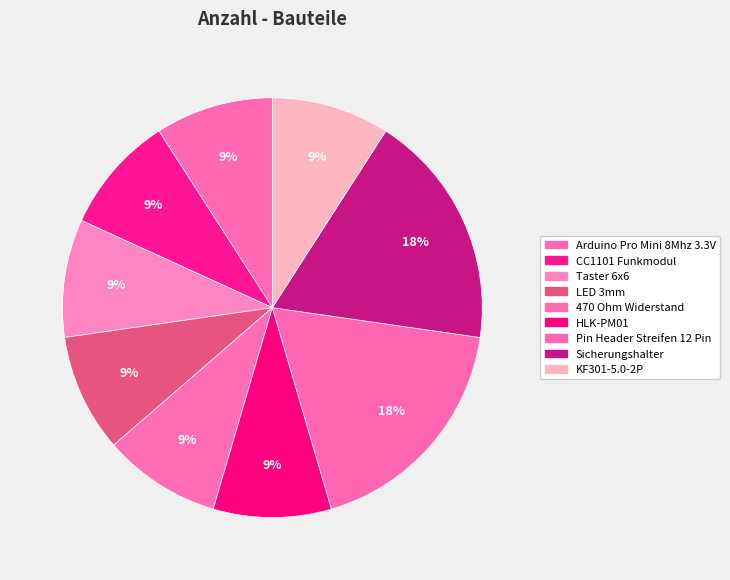

Does Sicherungshalter account for over 50% of the chart?

No